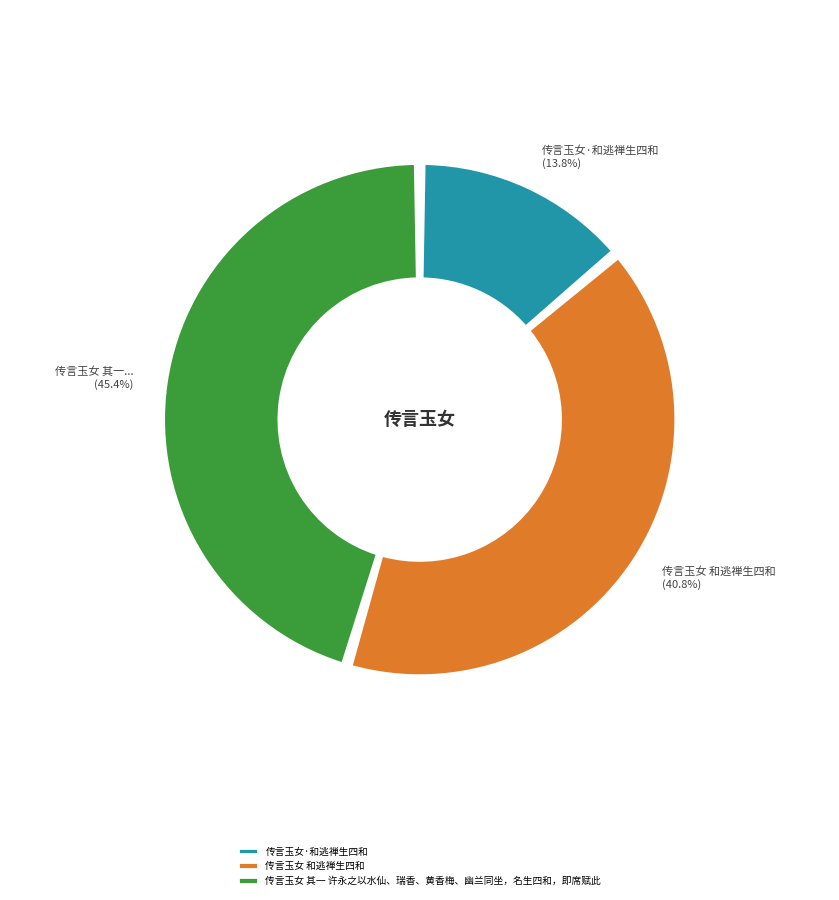

Rank the categories by value from lowest to highest.

传言玉女·和逃禅生四和, 传言玉女 和逃禅生四和, 传言玉女 其一 许永之以水仙、瑞香、黄香梅、幽兰同坐，名生四和，即席赋此